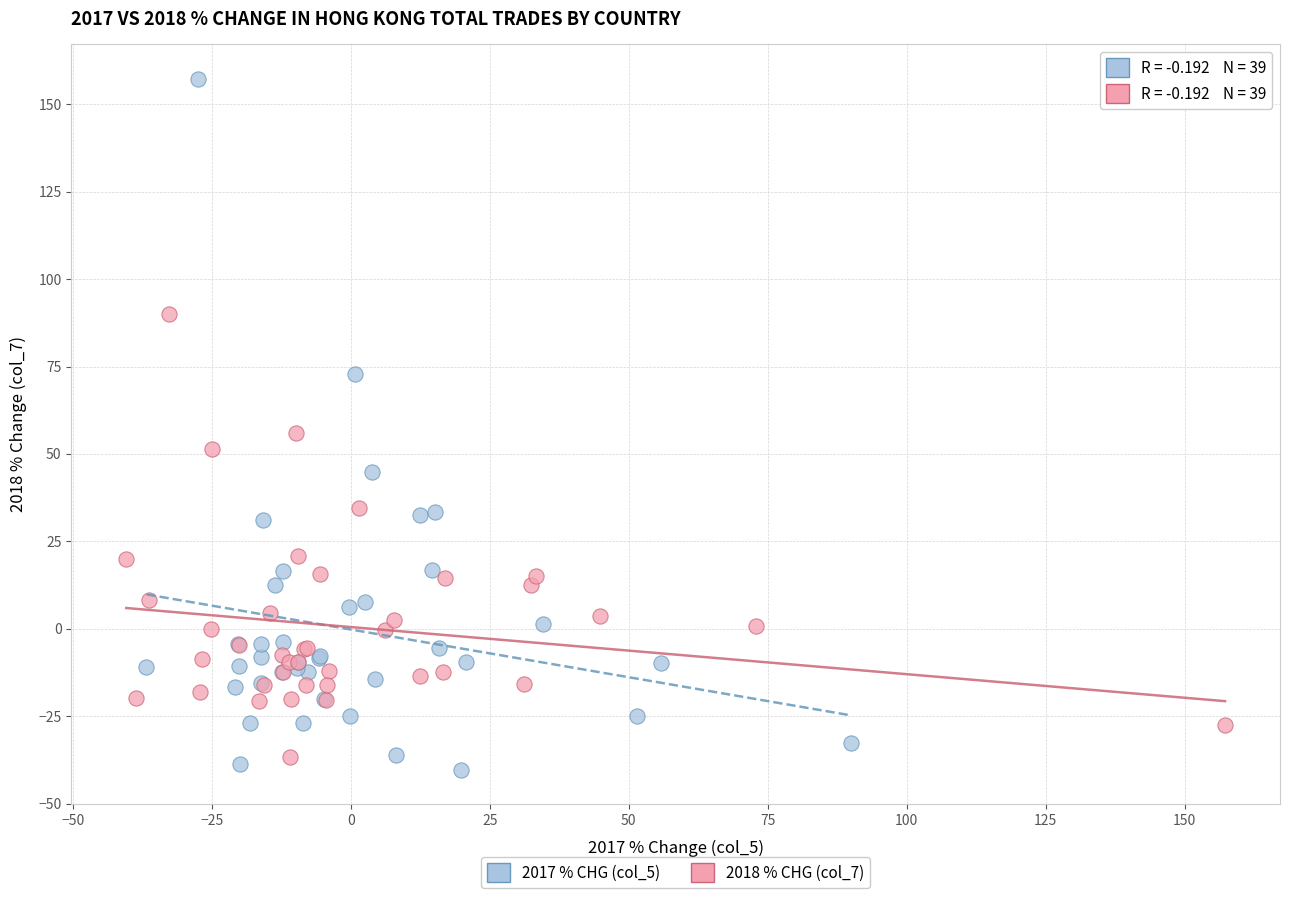

Which series has the widest spread of Y values?

2017 % CHG (col_5)